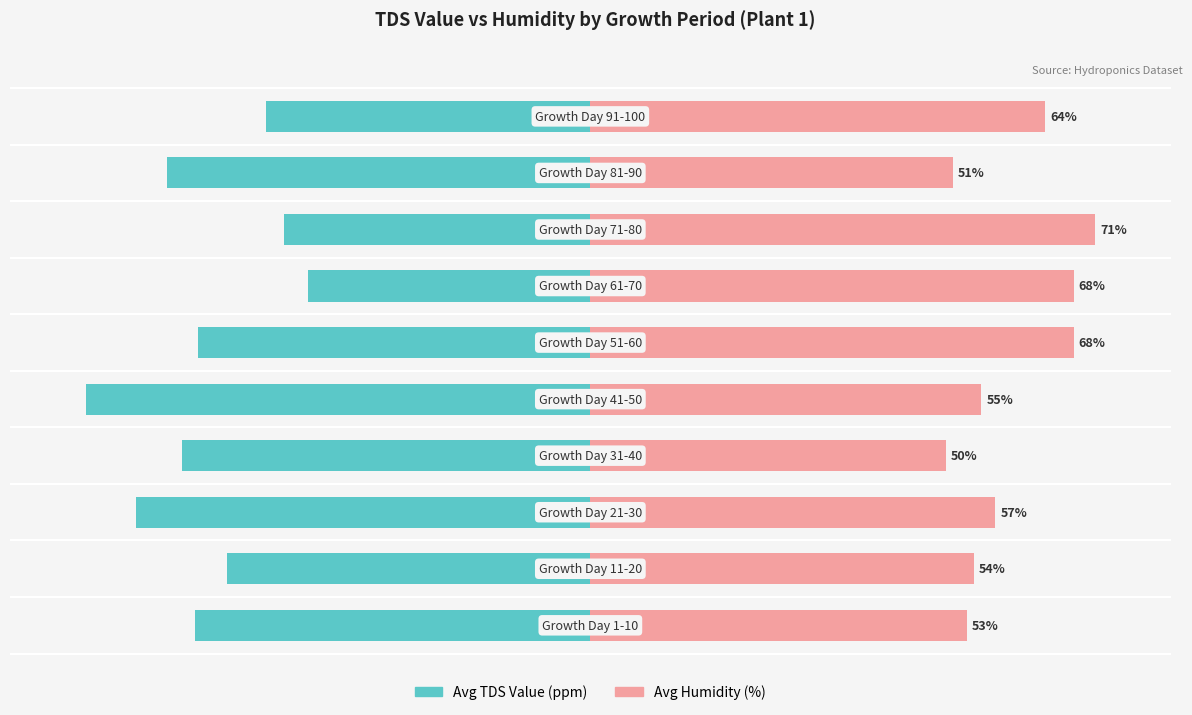

What is the highest value of the Avg TDS Value (ppm) series?

-56.0